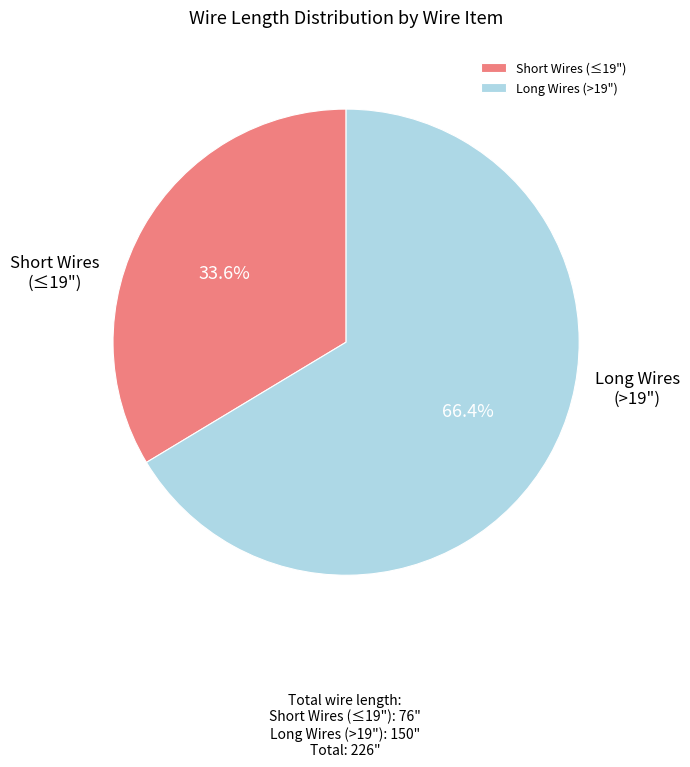

Which category accounts for the majority?

Long Wires (>19")